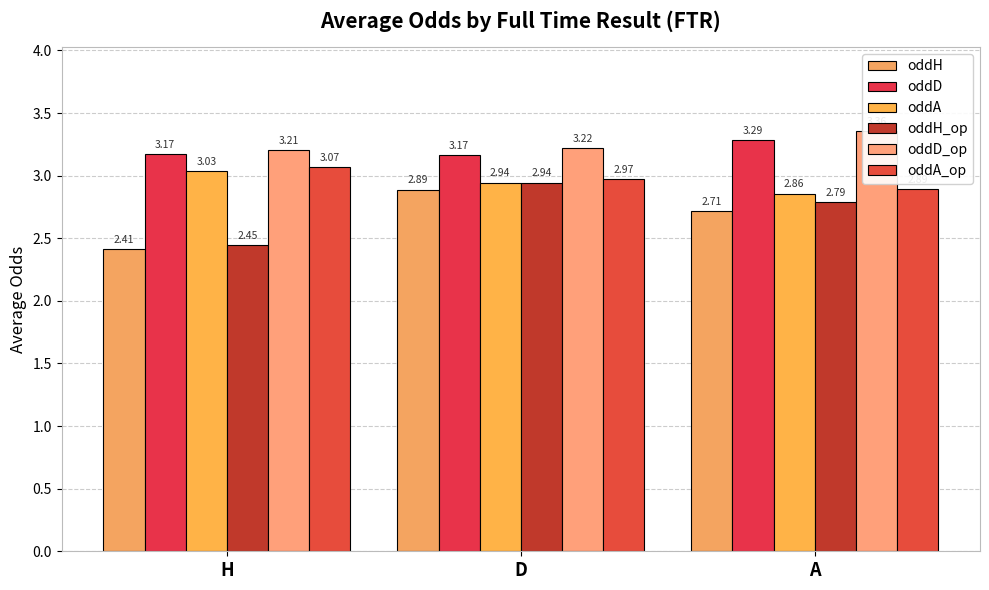

Is the value of oddA at H greater than the value of oddH_op at H?

Yes